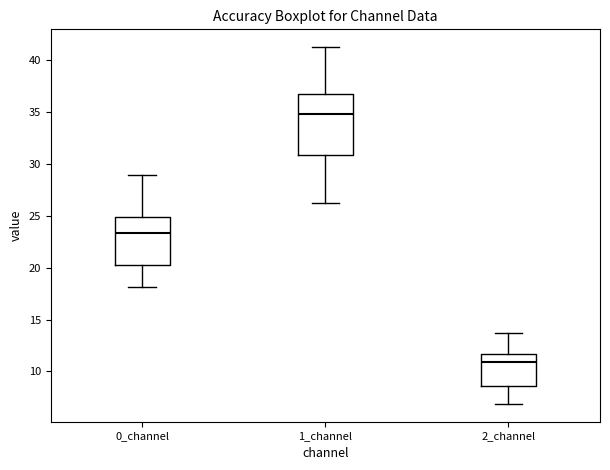

Where is the upper edge of the box for 1_channel on the y-axis? The values are not printed on the chart, so give them approximately, as read against the axis.

37.0